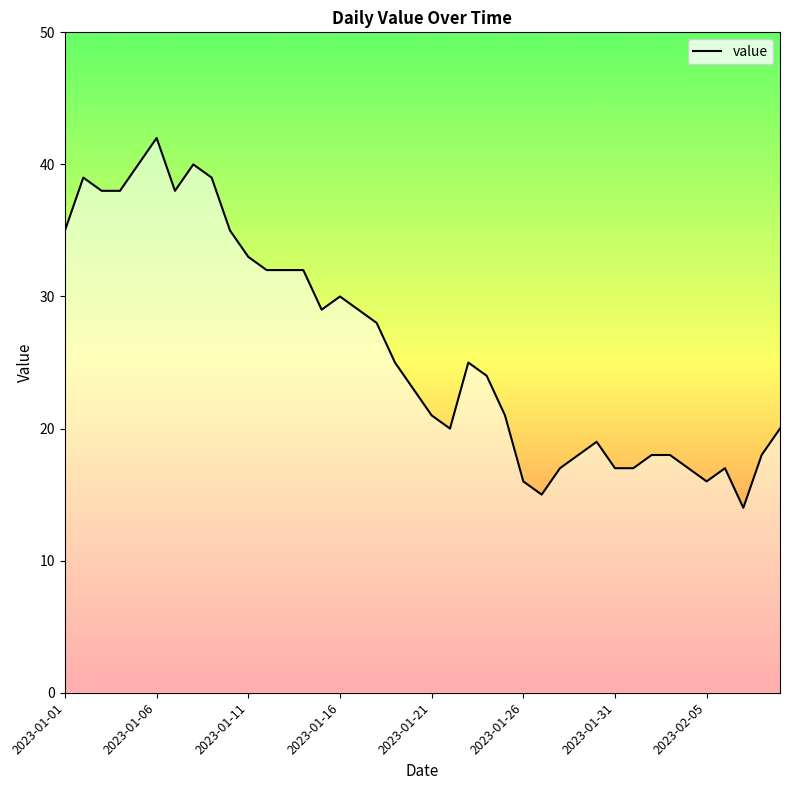

Read the value at 37.

14